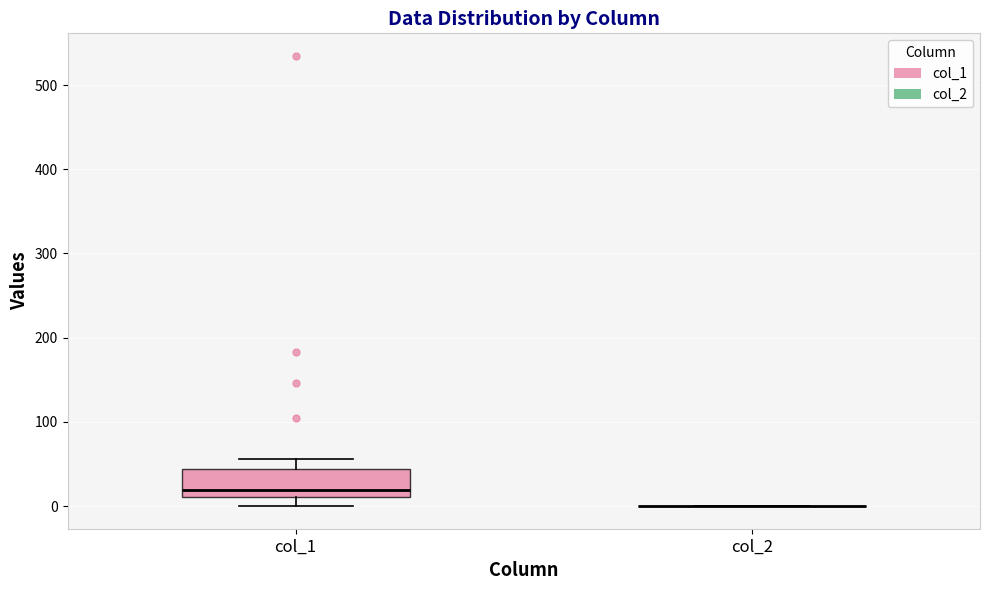

Which box is the tallest, from its lower edge to its upper edge?

col_1